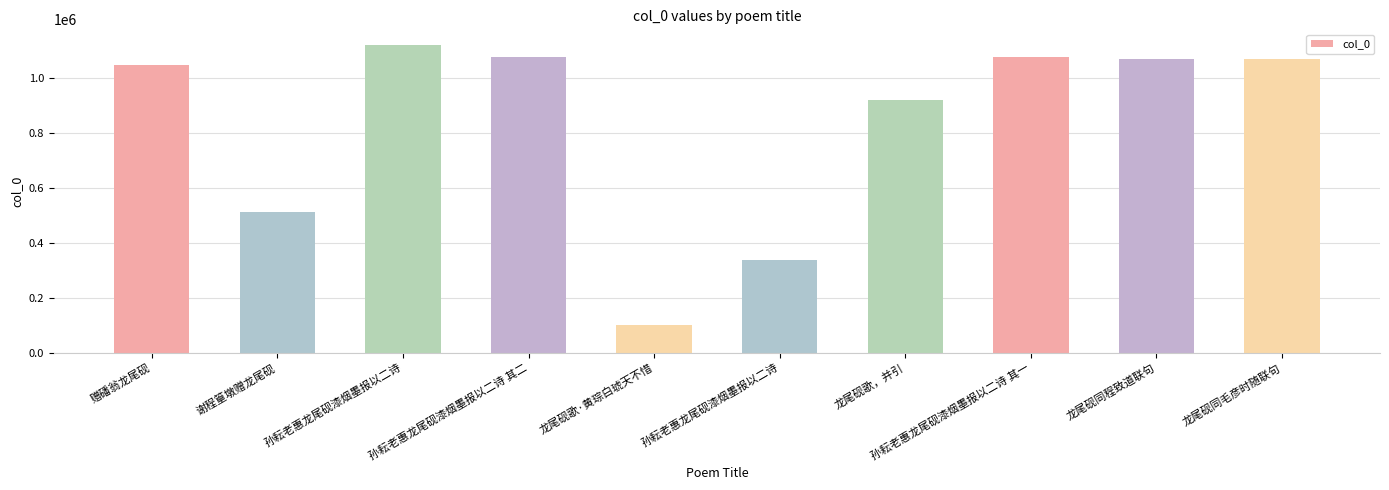

Reading right to left, list all the values displayed in this chart.

龙尾砚同毛彦时随联句=1070308	龙尾砚同程致道联句=1069645	孙耘老惠龙尾砚漆烟墨报以二诗 其一=1075806	龙尾砚歌，并引=921334	孙耘老惠龙尾砚漆烟墨报以二诗=336821	龙尾砚歌·黄琮白琥天不惜=100683	孙耘老惠龙尾砚漆烟墨报以二诗 其二=1075807	孙耘老惠龙尾砚漆烟墨报以二诗=1120808	谢程篁墩赠龙尾砚=512980	赠磻翁龙尾砚=1047452